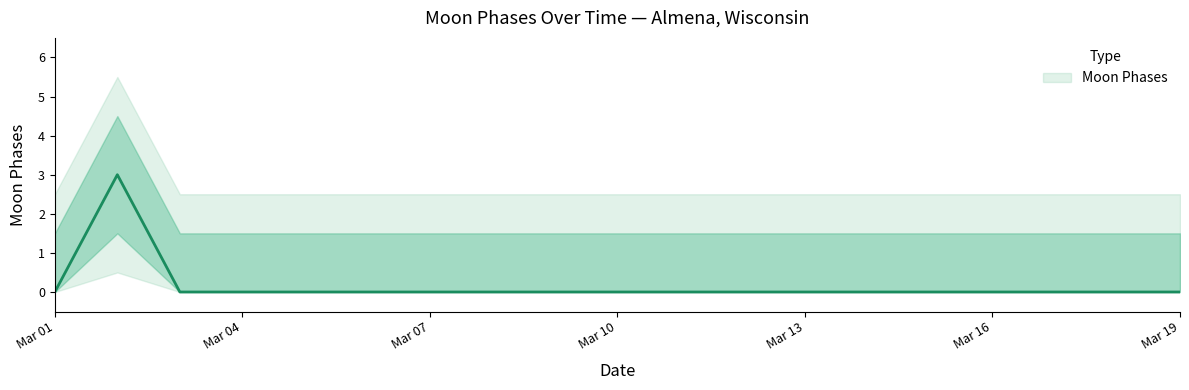

What is the sum of all Moon Phases Upper values?

60